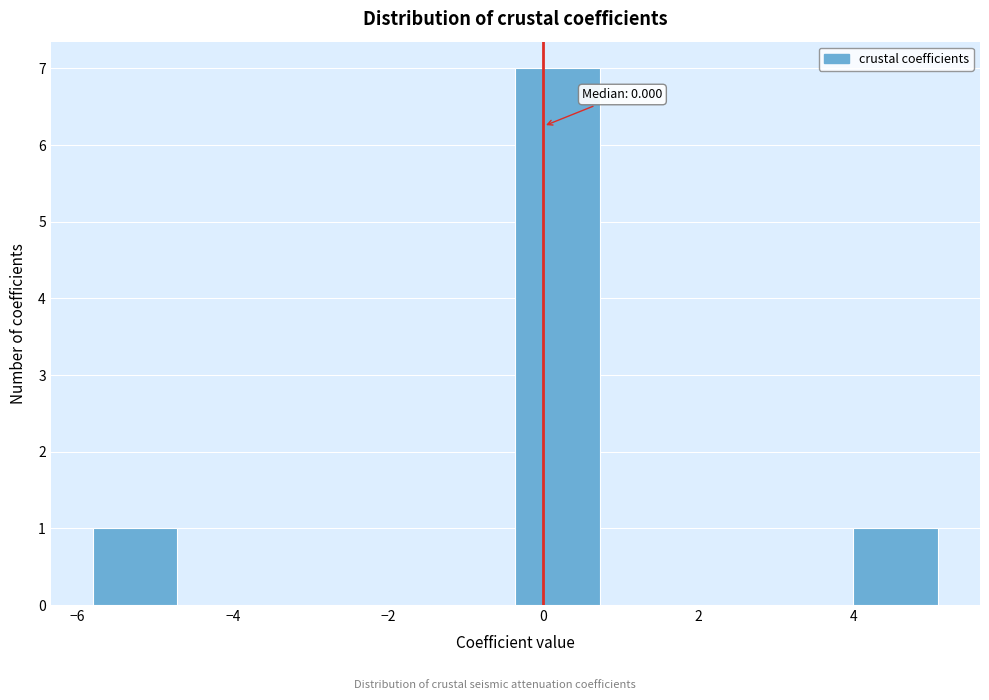

Over which range of the x-axis is the bar tallest?

-0.4 to 0.8